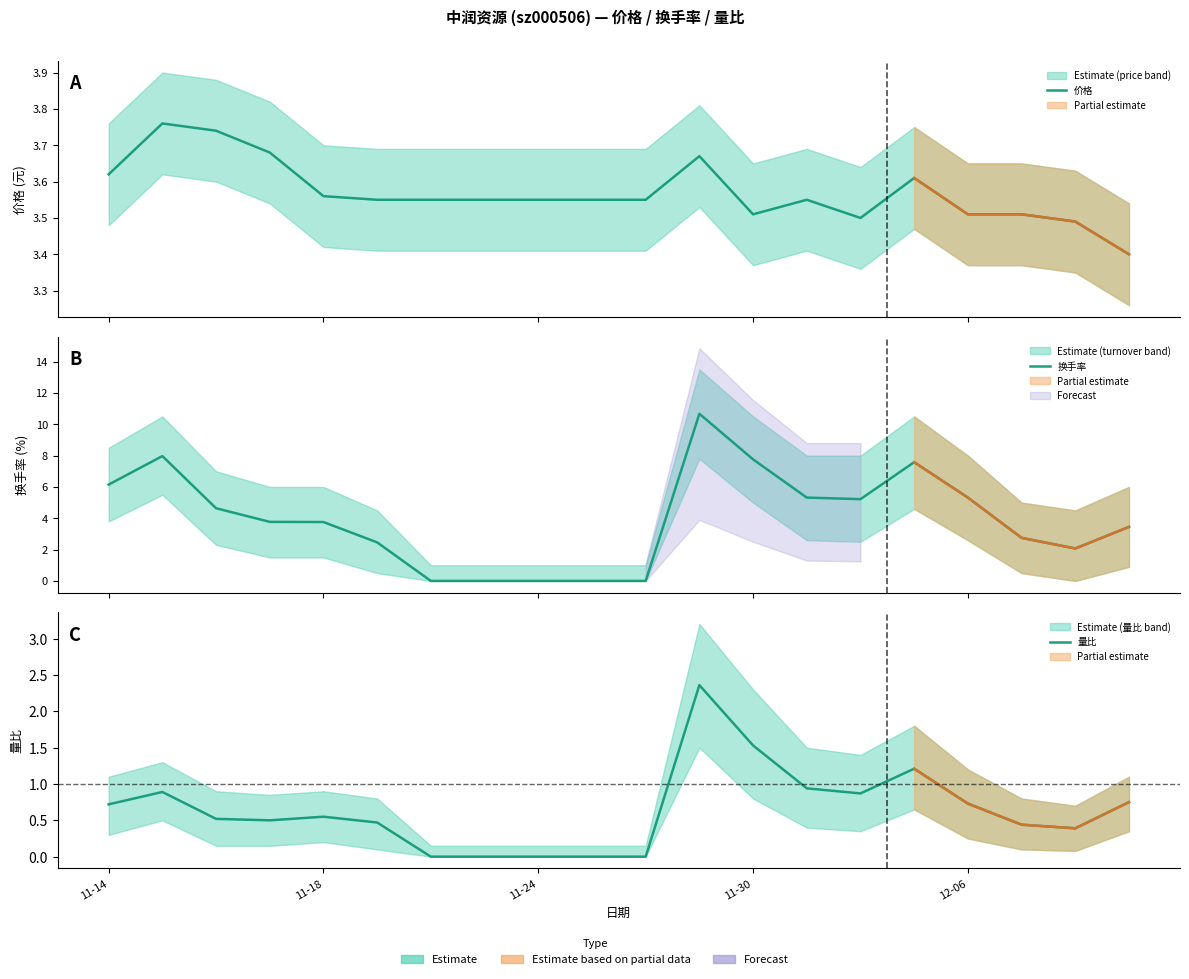

At which category does 换手率 reach its first local valley?

14